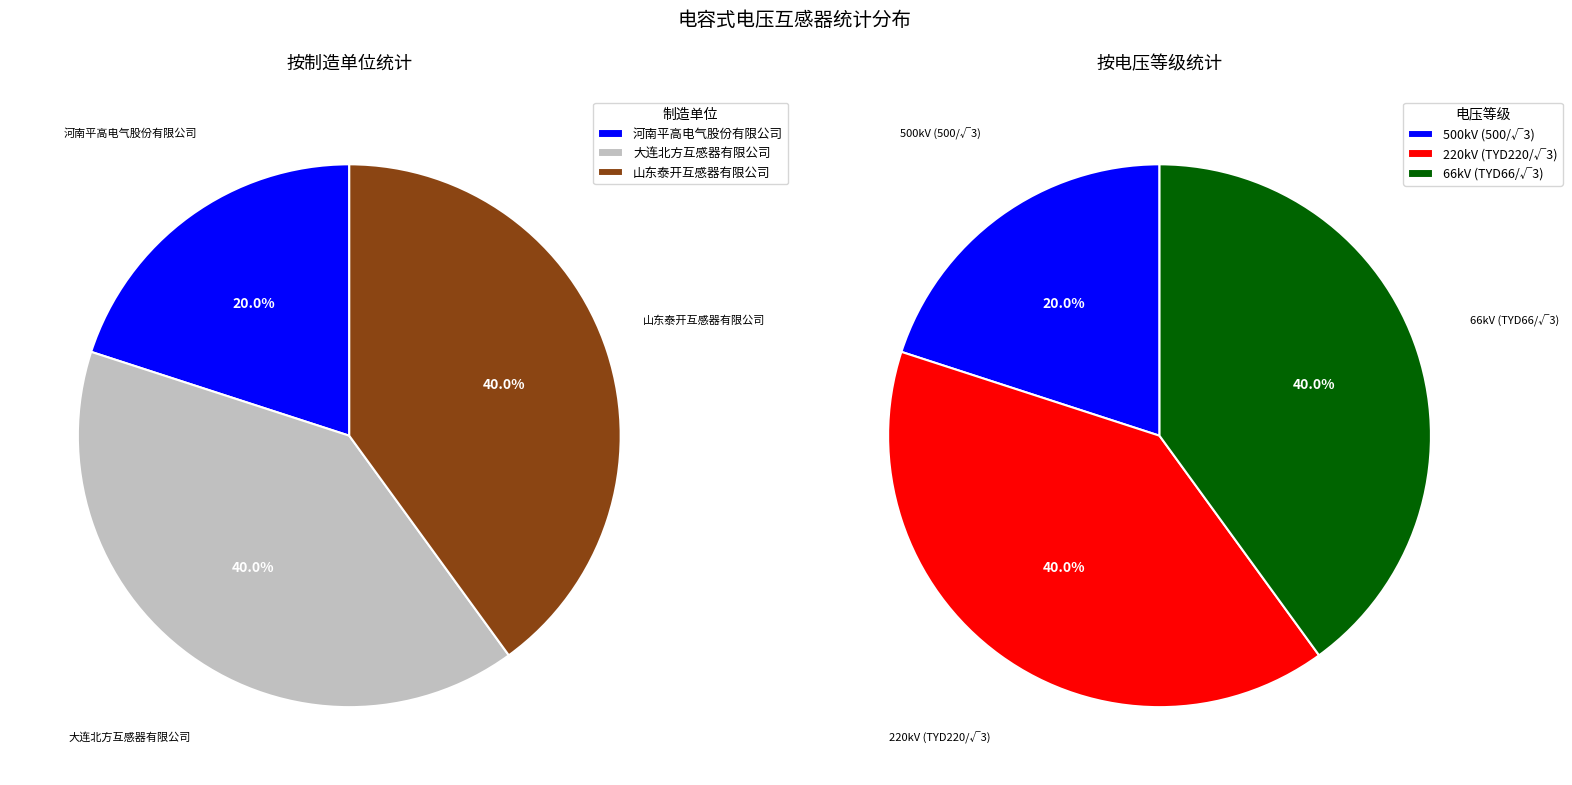

To the nearest percent, what percentage of the pie is 大连北方互感器有限公司?

40%